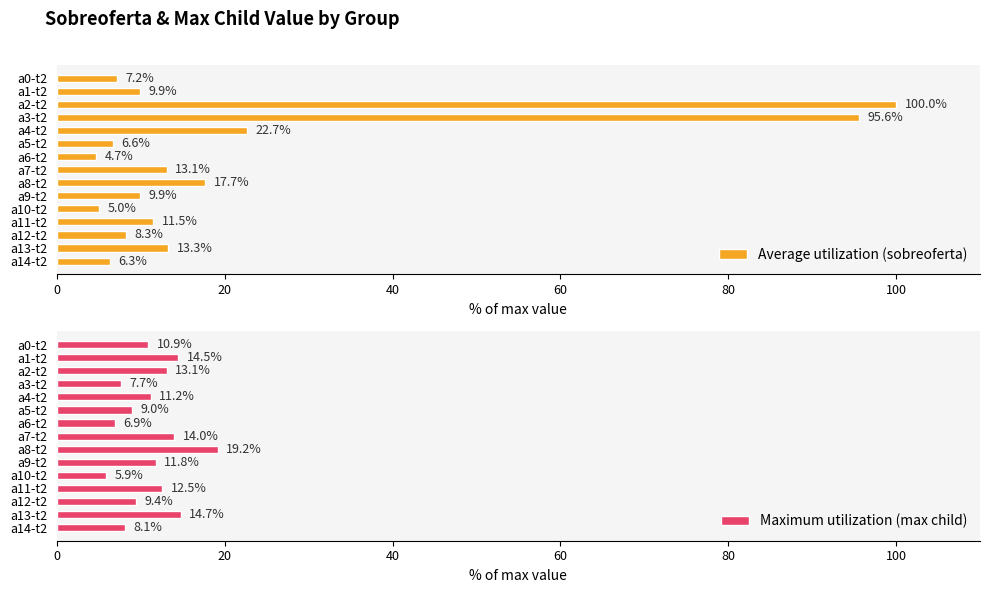

At which label does Maximum utilization (max child) reach its peak?

a8-t2